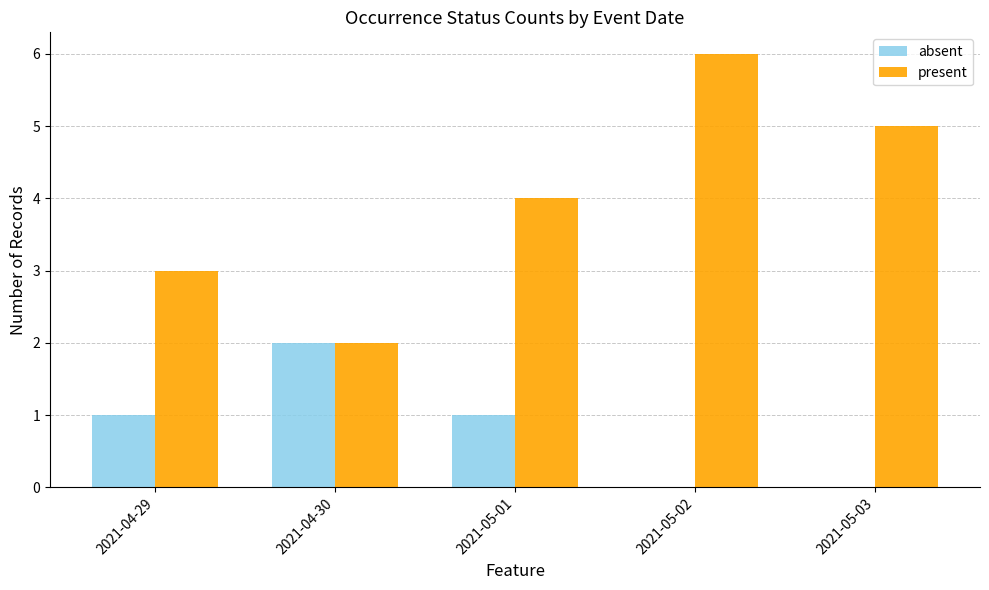

Which series changed the most between 2021-04-30 and 2021-05-01?

present